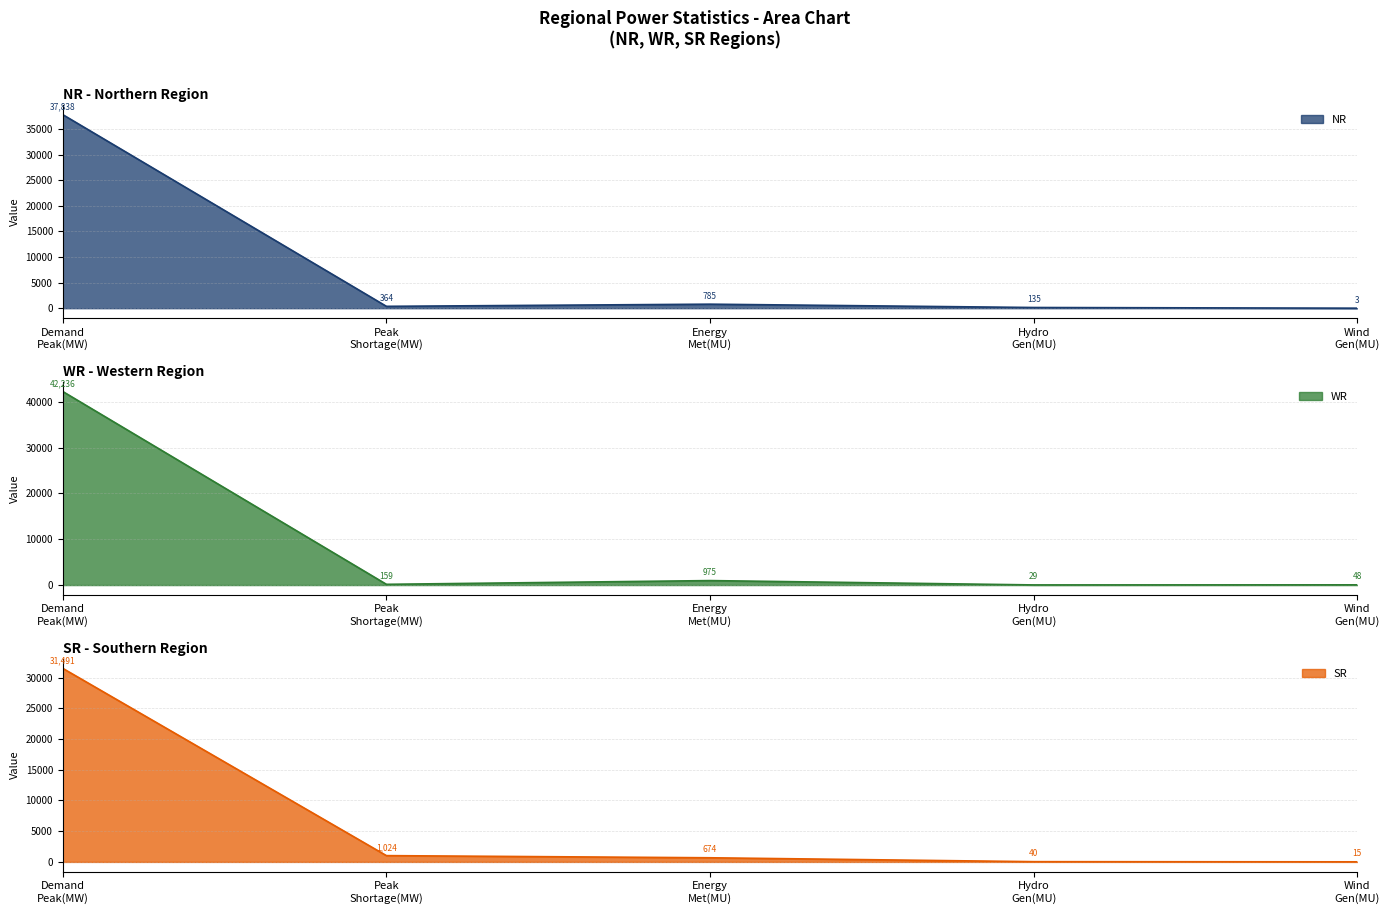

Does the chart display data point markers on the line(s)?

No